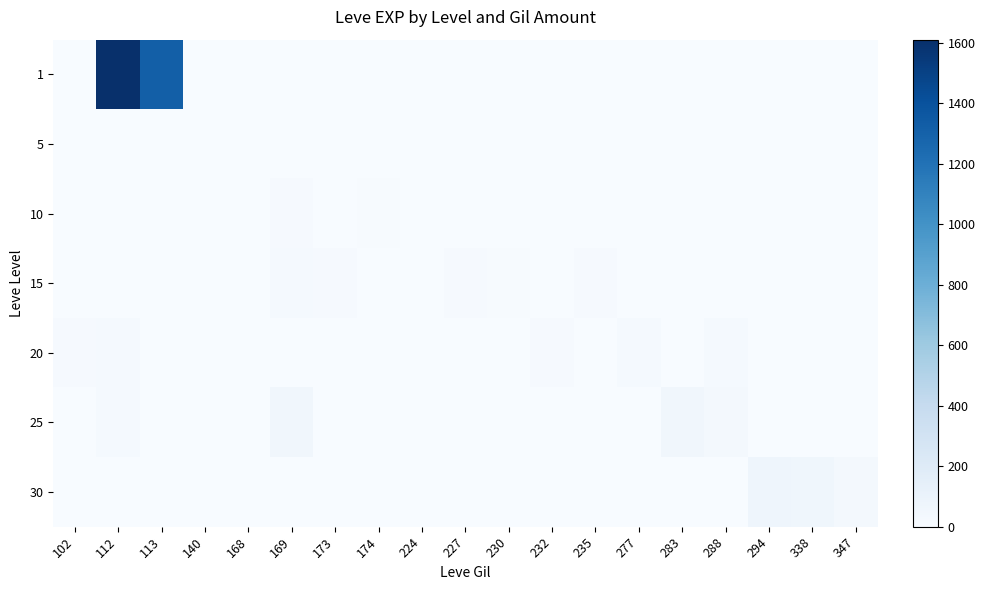

Reading left to right, list all the values displayed in this chart.

1: 102=0	112=1611	113=1320	140=0	168=0	169=0	173=0	174=0	224=0	227=0	230=0	232=0	235=0	277=0	283=0	288=0	294=0	338=0	347=0
5: 102=0	112=0	113=0	140=2	168=3	169=0	173=2	174=0	224=6	227=0	230=0	232=0	235=0	277=0	283=0	288=0	294=0	338=0	347=0
10: 102=0	112=0	113=0	140=3	168=0	169=13	173=3	174=10	224=0	227=0	230=0	232=0	235=0	277=0	283=0	288=0	294=0	338=0	347=0
15: 102=0	112=0	113=0	140=0	168=0	169=19	173=13	174=0	224=0	227=17	230=11	232=0	235=13	277=0	283=0	288=0	294=0	338=0	347=0
20: 102=13	112=20	113=0	140=0	168=0	169=0	173=0	174=0	224=0	227=0	230=0	232=18	235=0	277=22	283=0	288=22	294=0	338=0	347=0
25: 102=0	112=20	113=0	140=0	168=0	169=55	173=0	174=0	224=0	227=0	230=0	232=0	235=0	277=0	283=51	288=31	294=0	338=0	347=0
30: 102=0	112=0	113=0	140=0	168=0	169=0	173=0	174=0	224=0	227=0	230=0	232=0	235=0	277=0	283=0	288=0	294=72	338=57	347=36